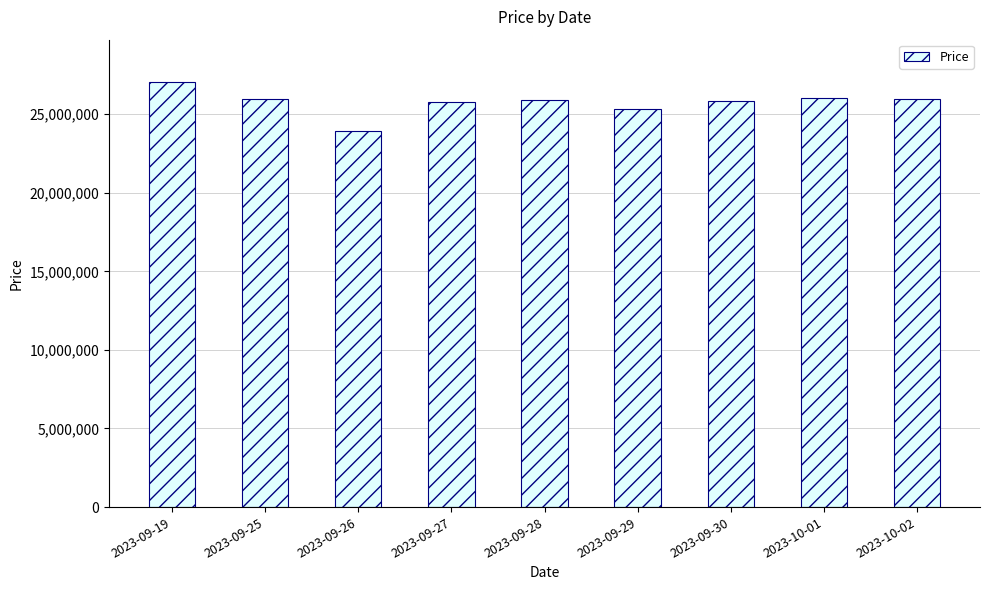

True or false: the data shows 35165675 at 2023-10-02.

False